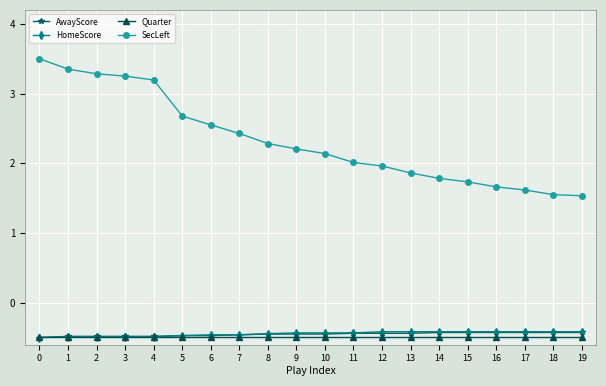

Which series changed the most between 9 and 19?

SecLeft